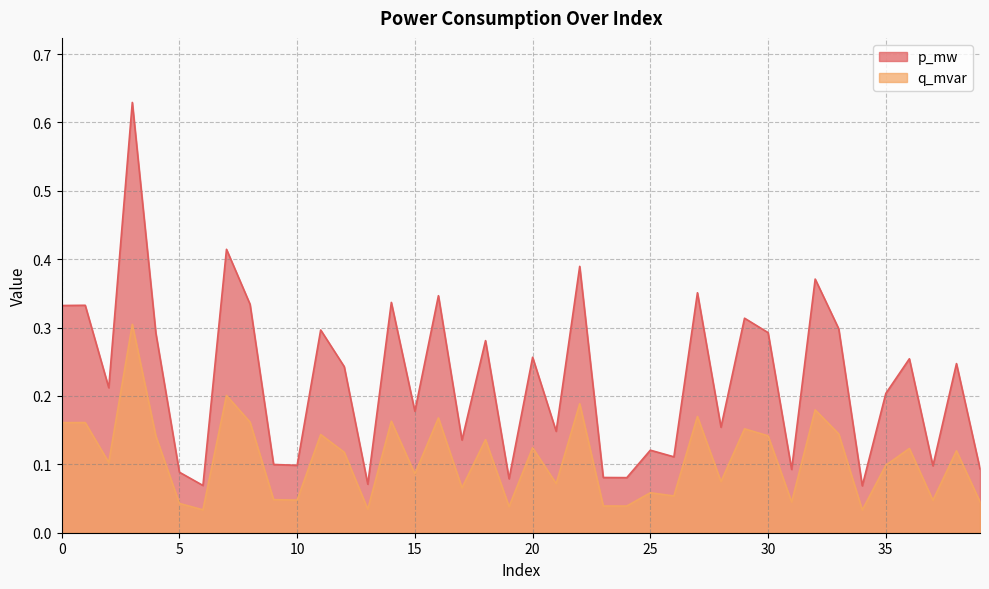

True or false: p_mw and q_mvar intersect in this chart.

False